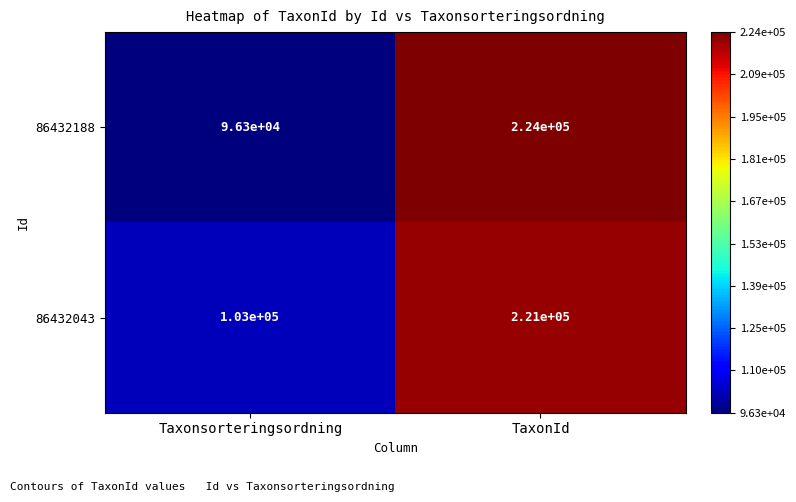

How many data points does each series have?

2